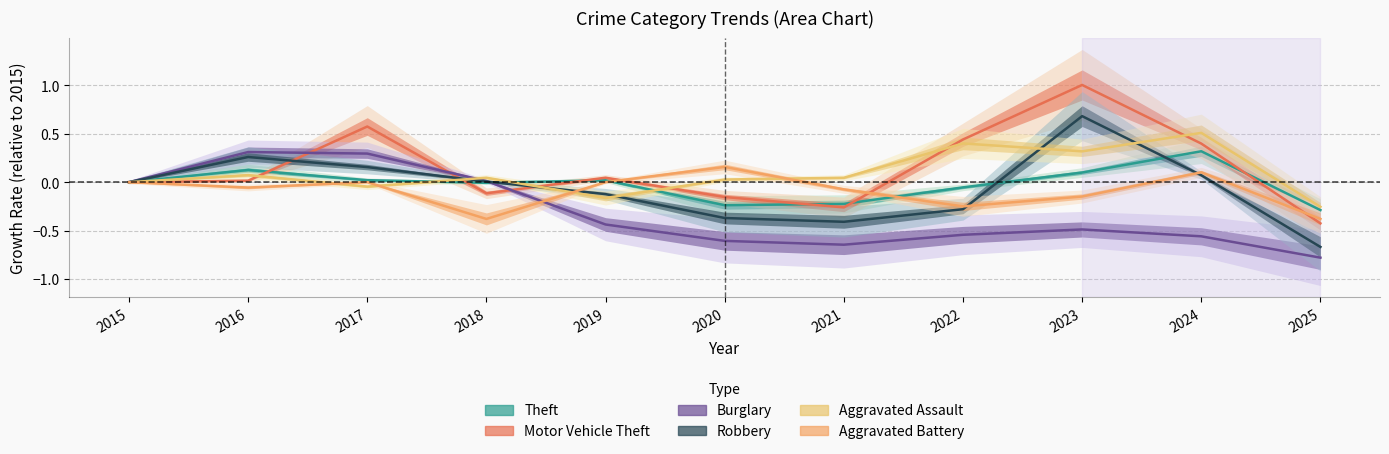

At which label does Aggravated Assault first exceed 0?

2016